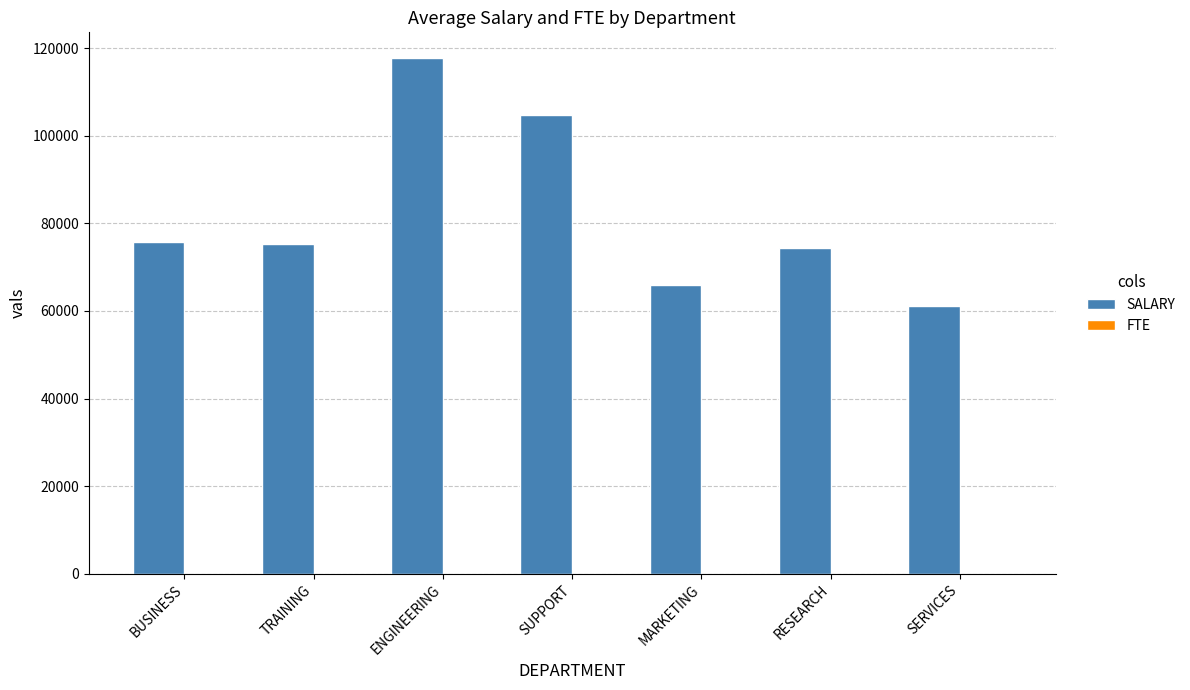

Which series has the largest total across all categories?

SALARY